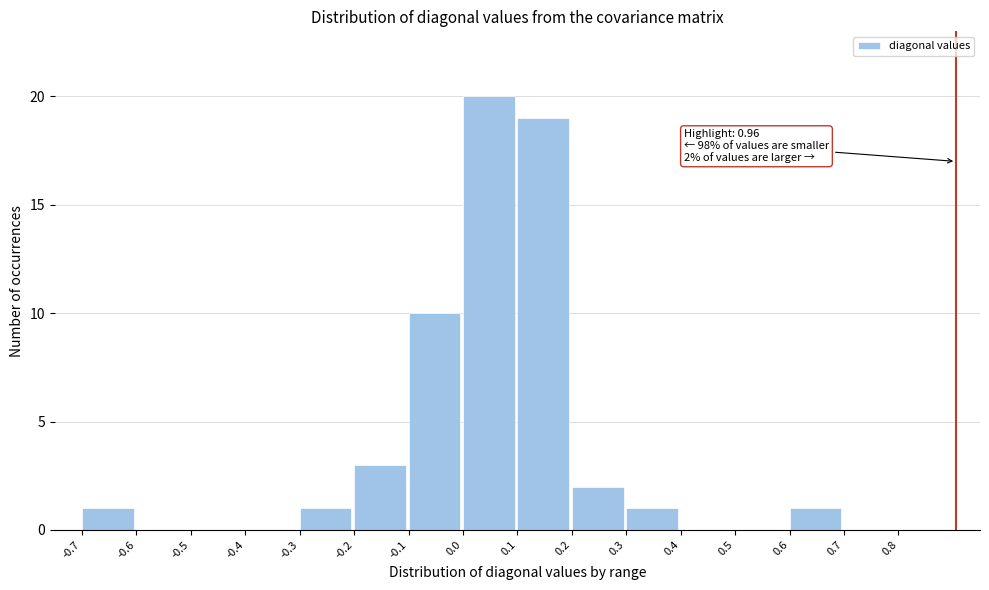

Reading left to right, list all the values displayed in this chart.

-0.7=1	-0.6=0	-0.5=0	-0.4=0	-0.3=1	-0.2=3	-0.1=10	0.0=20	0.1=19	0.2=2	0.3=1	0.4=0	0.5=0	0.6=1	0.7=0	0.8=0